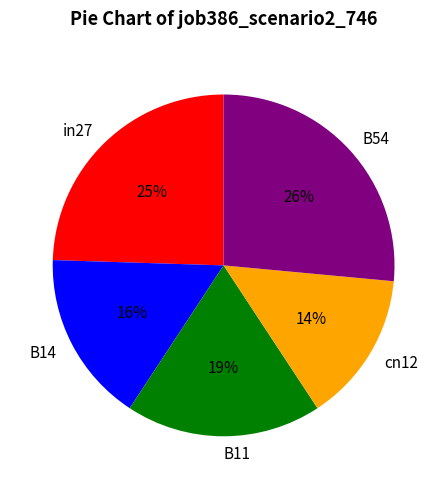

To the nearest percent, what percentage of the pie is in27?

25%